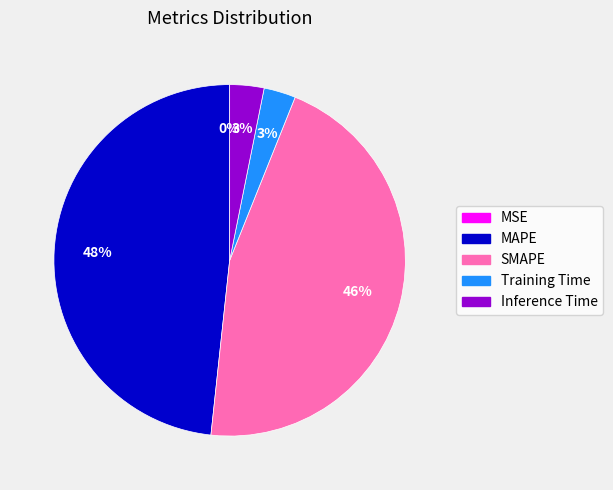

Which category has the biggest portion of the pie?

MAPE